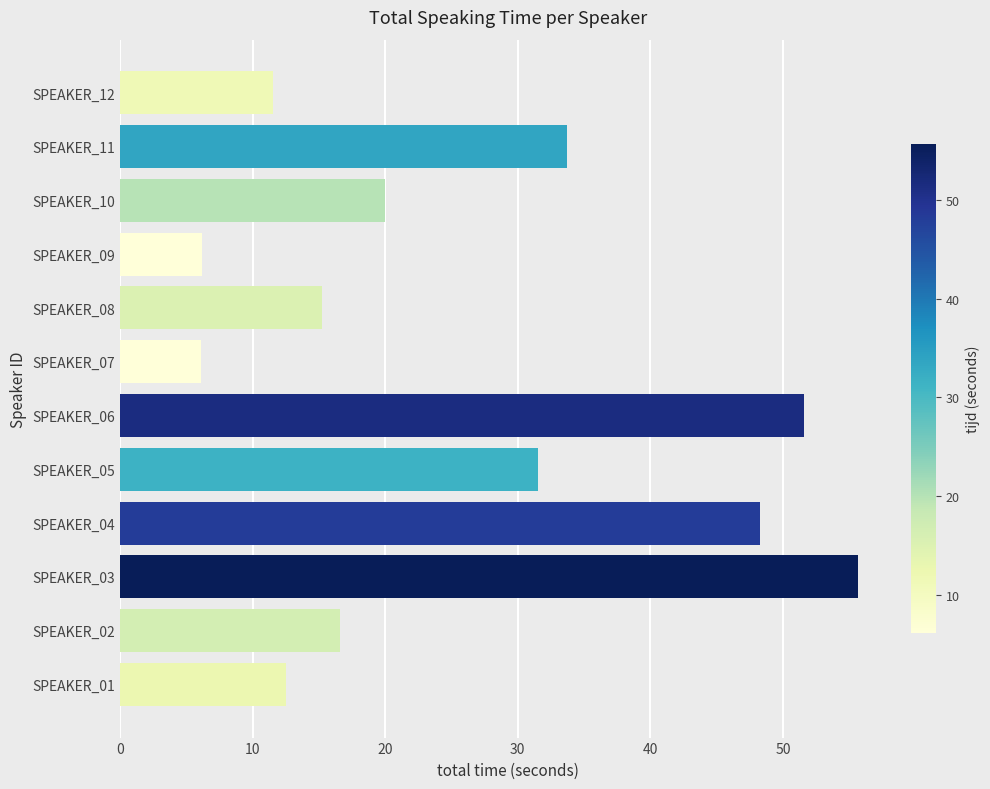

Reading bottom to top, transcribe all the data shown in this chart.

SPEAKER_01=12.5	SPEAKER_02=16.6	SPEAKER_03=55.7	SPEAKER_04=48.3	SPEAKER_05=31.5	SPEAKER_06=51.6	SPEAKER_07=6.1	SPEAKER_08=15.2	SPEAKER_09=6.1	SPEAKER_10=20.0	SPEAKER_11=33.7	SPEAKER_12=11.6